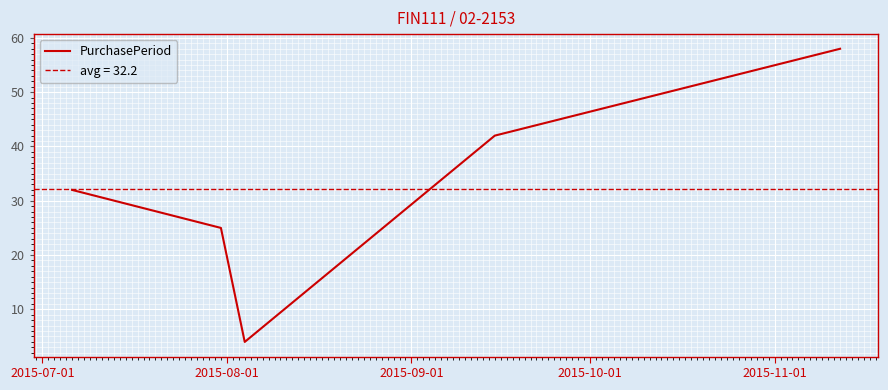

What is the highest value of the PurchasePeriod series?

58